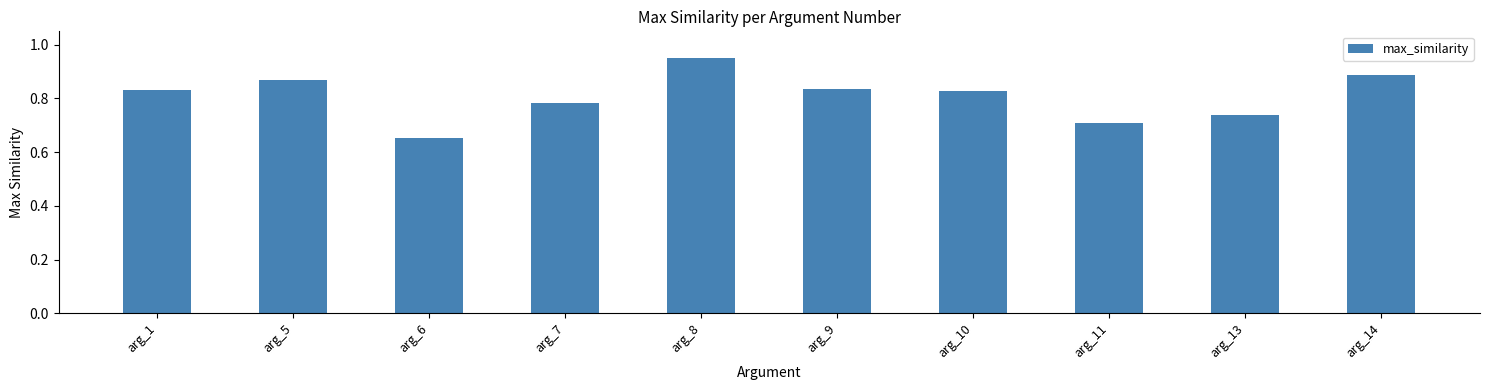

At which category does the chart reach its minimum across all series?

arg_6